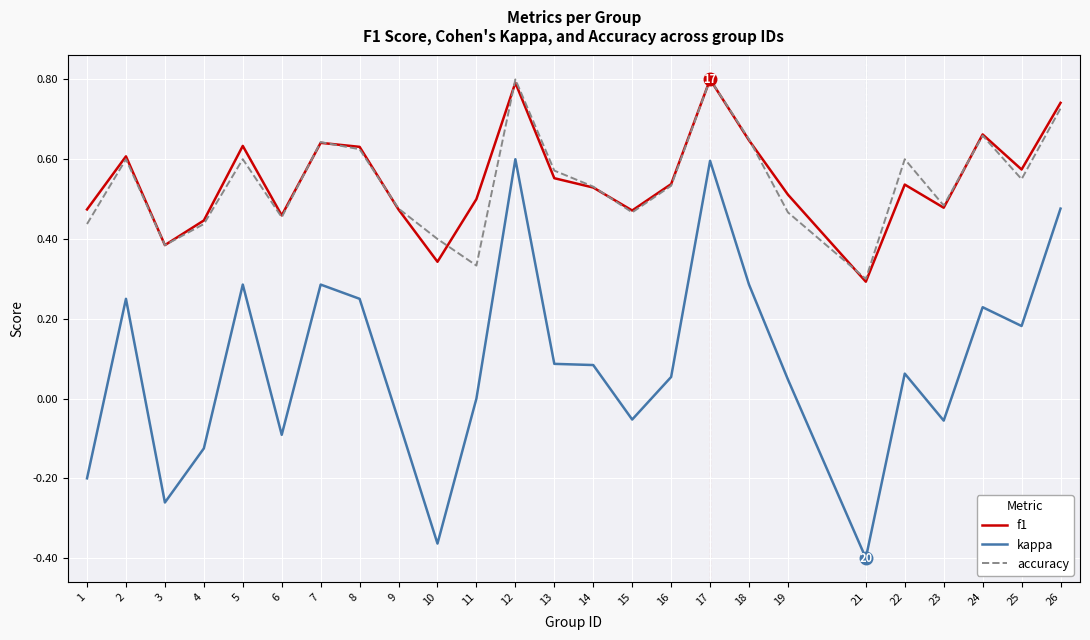

Is the value of f1 at 9 greater than the value of accuracy at 24?

No